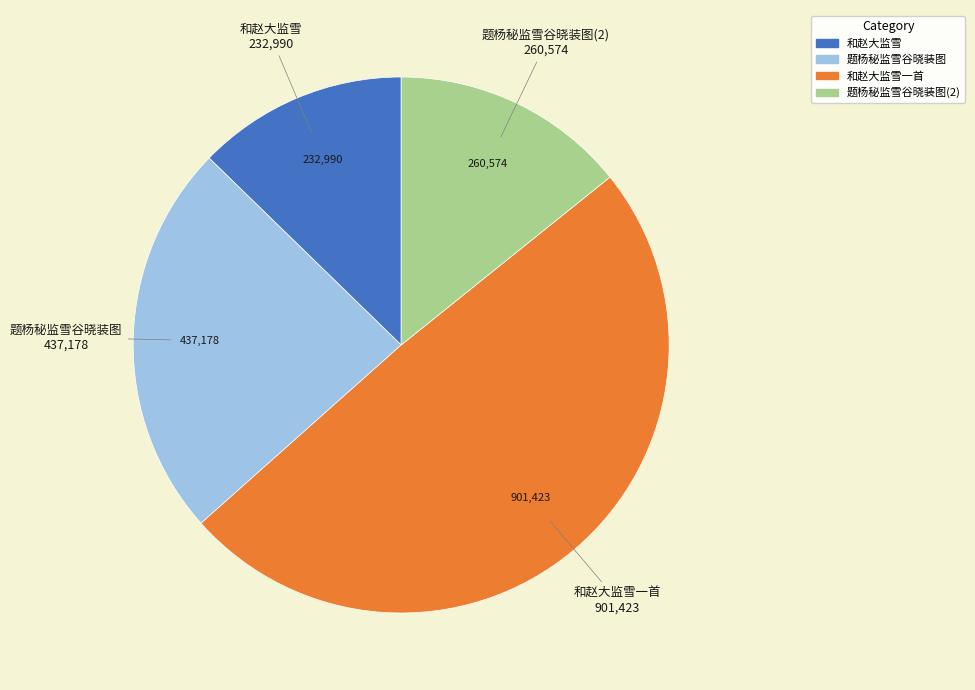

What is the smallest slice in the pie chart?

和赵大监雪